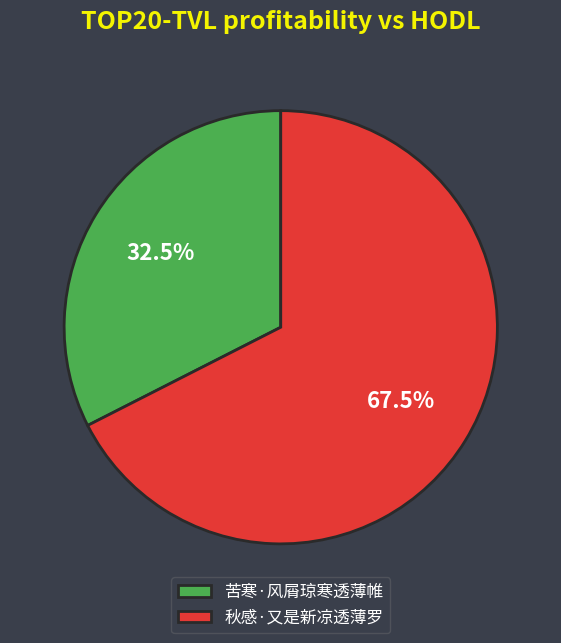

Combined, what portion of the pie is 秋感·又是新凉透薄罗 and 苦寒·风屑琼寒透薄帷?

100.0%